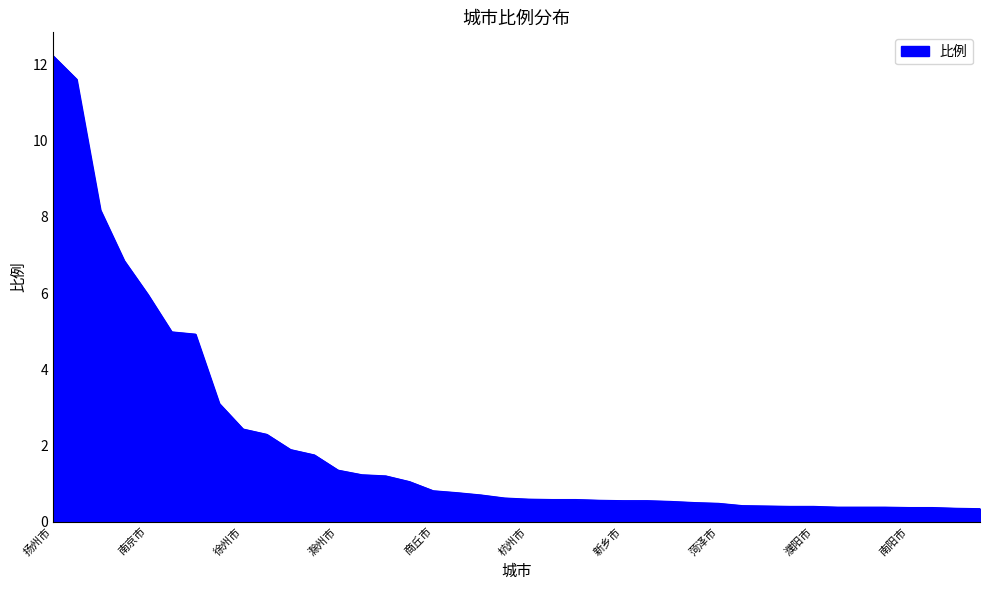

What is the average value?

2.1